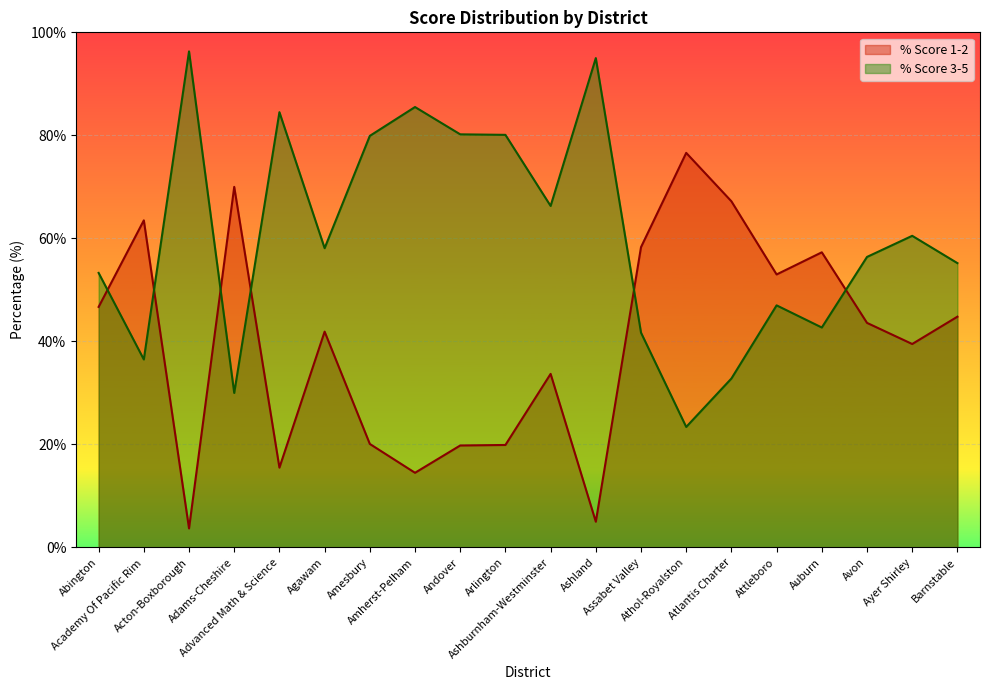

Reading left to right, transcribe all the data shown in this chart.

% Score 1-2: Abington=46.7	Academy Of Pacific Rim=63.5	Acton-Boxborough=3.7	Adams-Cheshire=70.0	Advanced Math & Science=15.5	Agawam=41.9	Amesbury=20.1	Amherst-Pelham=14.5	Andover=19.8	Arlington=19.9	Ashburnham-Westminster=33.7	Ashland=5.0	Assabet Valley=58.3	Athol-Royalston=76.6	Atlantis Charter=67.2	Attleboro=53.0	Auburn=57.3	Avon=43.6	Ayer Shirley=39.5	Barnstable=44.8
% Score 3-5: Abington=53.3	Academy Of Pacific Rim=36.5	Acton-Boxborough=96.3	Adams-Cheshire=30.0	Advanced Math & Science=84.5	Agawam=58.1	Amesbury=79.9	Amherst-Pelham=85.5	Andover=80.2	Arlington=80.1	Ashburnham-Westminster=66.3	Ashland=95.0	Assabet Valley=41.7	Athol-Royalston=23.4	Atlantis Charter=32.8	Attleboro=47.0	Auburn=42.7	Avon=56.4	Ayer Shirley=60.5	Barnstable=55.2